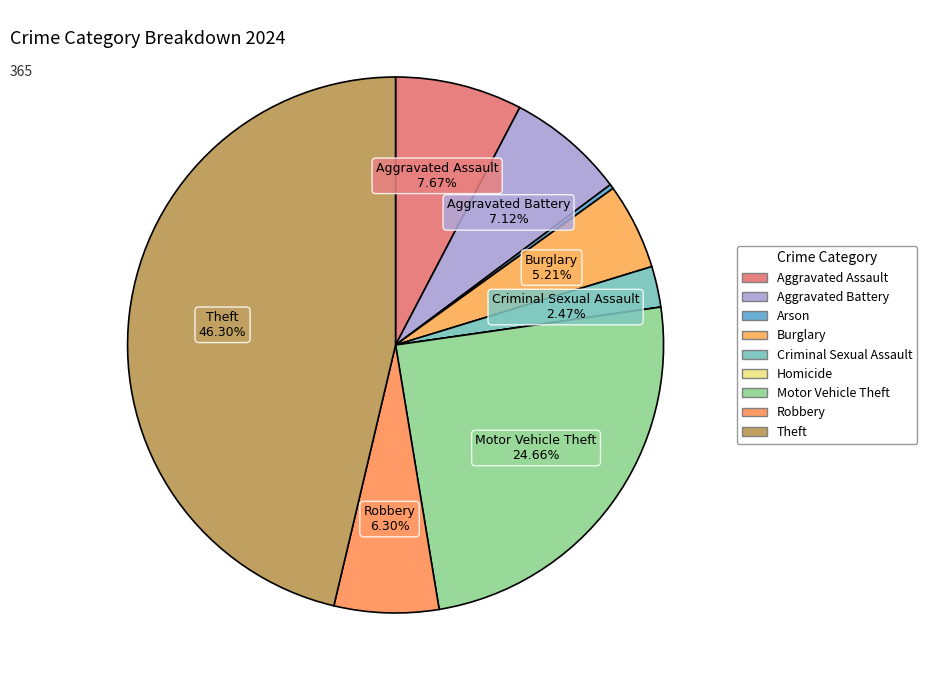

To the nearest percent, what is the combined percentage of Theft and Criminal Sexual Assault?

49%